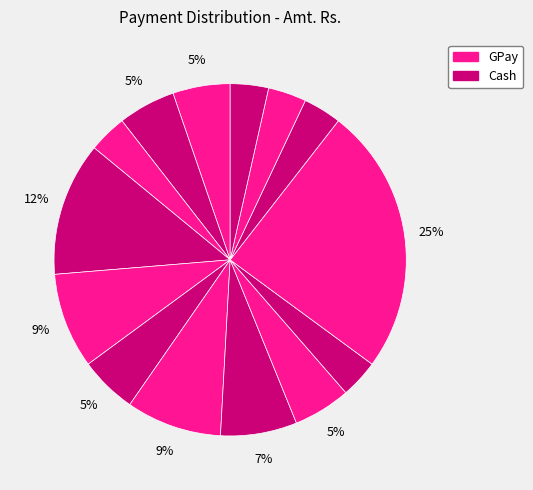

How many slices are in this pie chart?

14